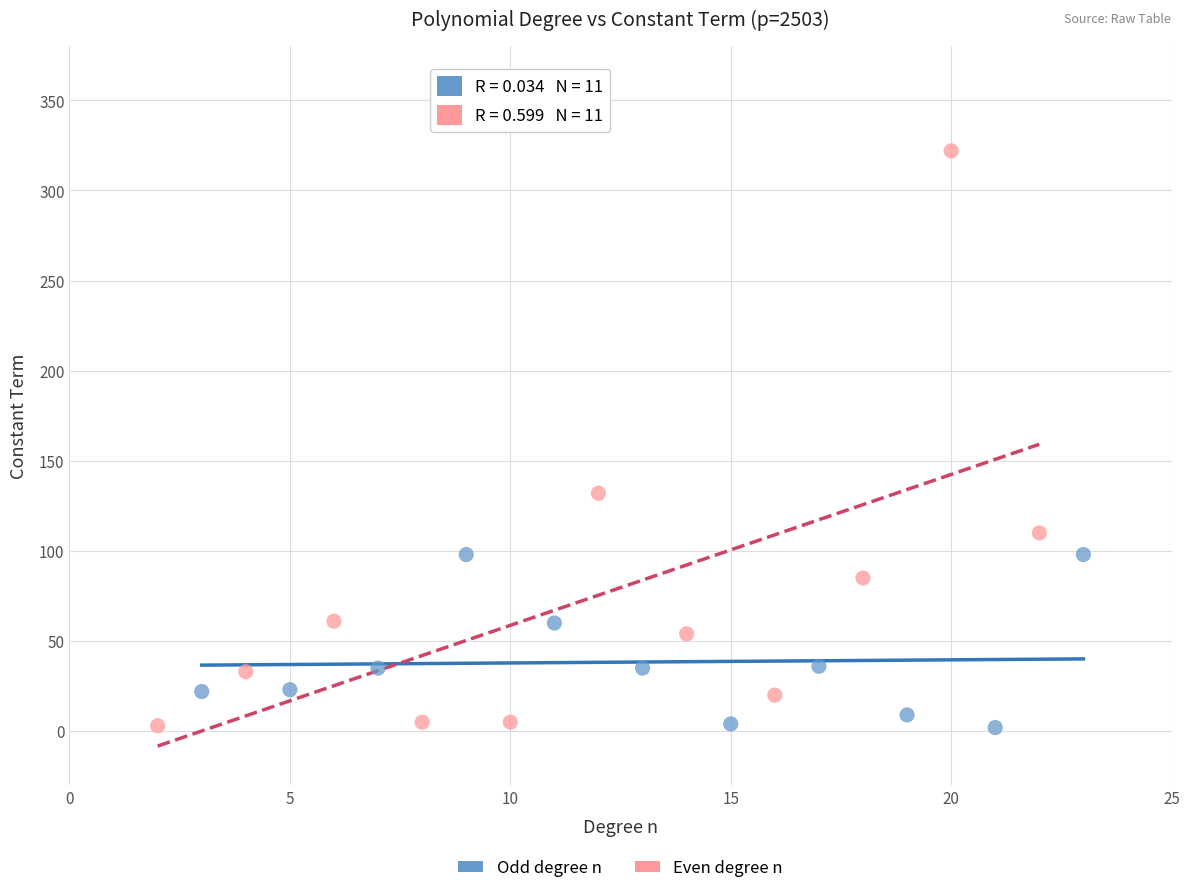

Which series has the largest Y range (max minus min)?

Even degree n